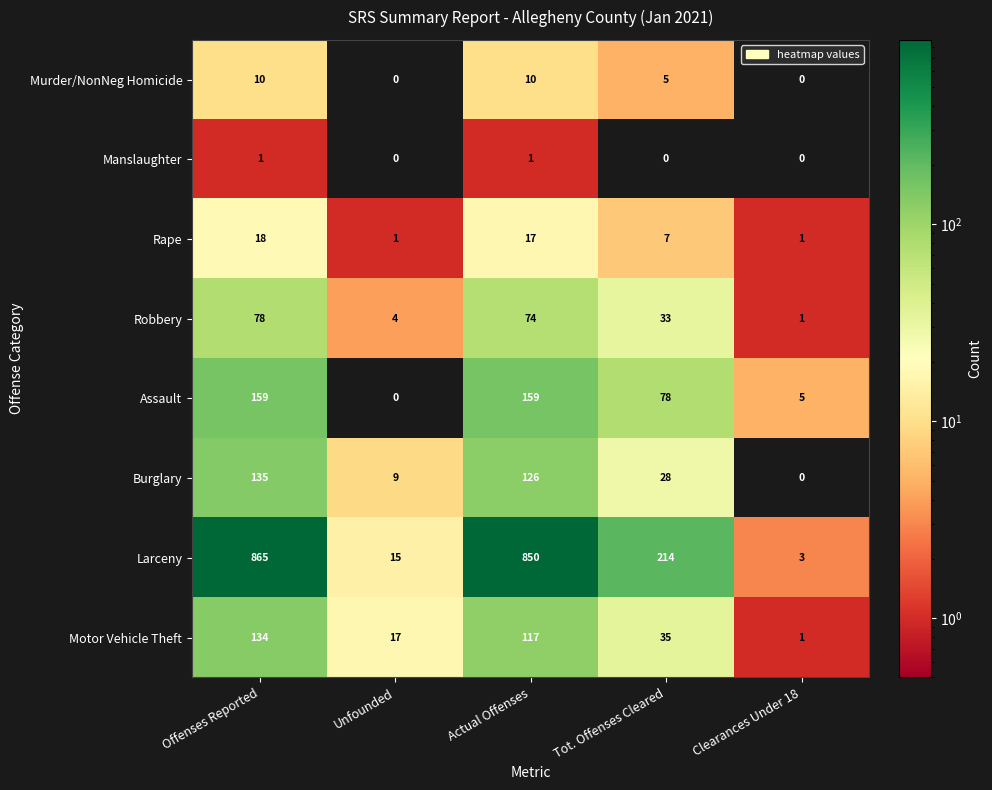

What is the sum of all Larceny values?

1947